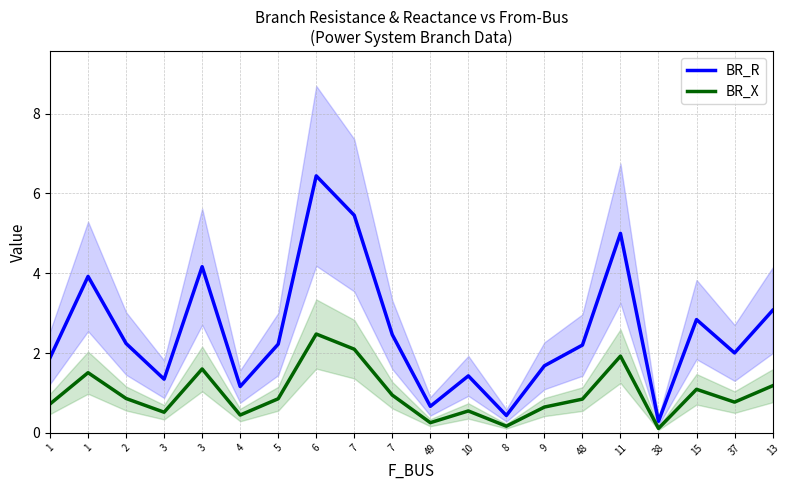

How many interior local peaks does the BR_R series have?

6